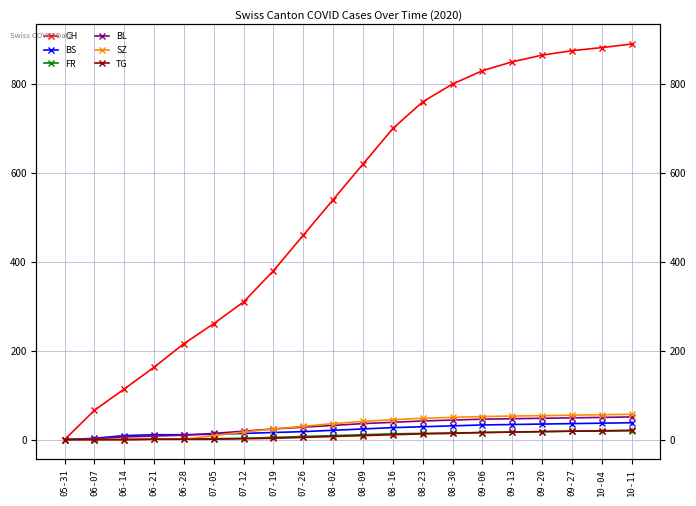

Reading right to left, extract all data points from this chart.

CH: 10-11=890	10-04=882	09-27=875	09-20=865	09-13=850	09-06=830	08-30=800	08-23=760	08-16=700	08-09=620	08-02=540	07-26=460	07-19=380	07-12=310	07-05=261	06-28=216	06-21=163	06-14=114	06-07=66	05-31=0
BS: 10-11=38	10-04=37	09-27=36	09-20=35	09-13=34	09-06=33	08-30=31	08-23=29	08-16=27	08-09=24	08-02=21	07-26=18	07-19=16	07-12=14	07-05=12	06-28=11	06-21=11	06-14=9	06-07=3	05-31=0
FR: 10-11=20	10-04=19	09-27=19	09-20=18	09-13=17	09-06=16	08-30=15	08-23=14	08-16=13	08-09=11	08-02=9	07-26=7	07-19=5	07-12=3	07-05=2	06-28=2	06-21=1	06-14=0	06-07=0	05-31=0
BL: 10-11=51	10-04=50	09-27=49	09-20=48	09-13=47	09-06=46	08-30=44	08-23=42	08-16=39	08-09=36	08-02=32	07-26=28	07-19=24	07-12=19	07-05=14	06-28=10	06-21=8	06-14=6	06-07=2	05-31=0
SZ: 10-11=57	10-04=56	09-27=55	09-20=54	09-13=53	09-06=52	08-30=50	08-23=48	08-16=45	08-09=41	08-02=36	07-26=30	07-19=24	07-12=17	07-05=9	06-28=1	06-21=1	06-14=0	06-07=0	05-31=0
TG: 10-11=21	10-04=20	09-27=19	09-20=18	09-13=17	09-06=16	08-30=14	08-23=13	08-16=11	08-09=9	08-02=7	07-26=5	07-19=3	07-12=2	07-05=1	06-28=1	06-21=1	06-14=0	06-07=0	05-31=0